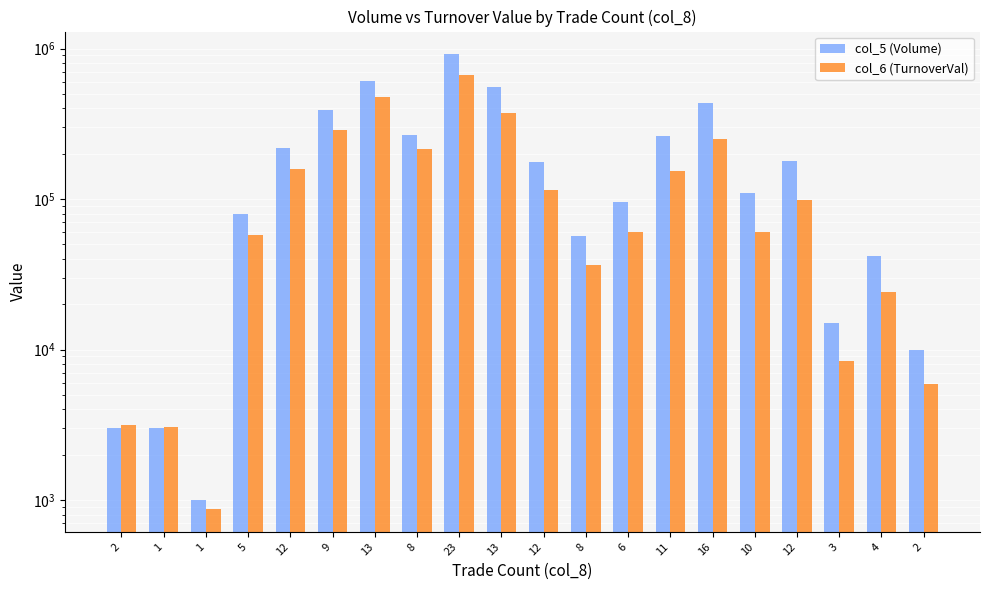

How many values in the col_6 (TurnoverVal) series exceed 98880?

9